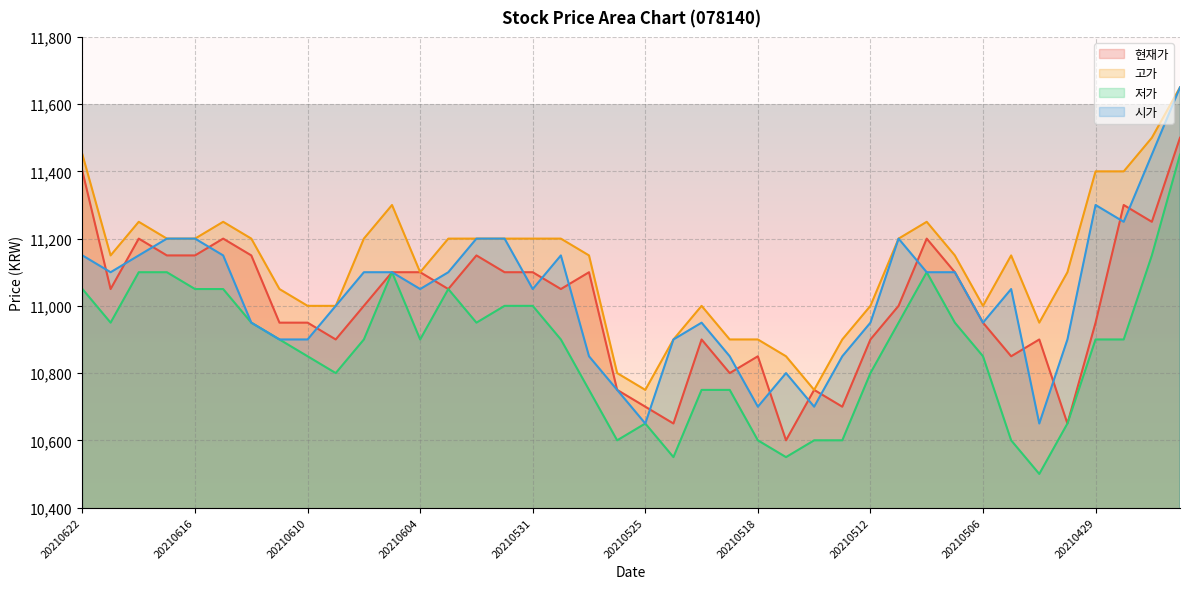

True or false: 고가 and 현재가 cross at least once.

False